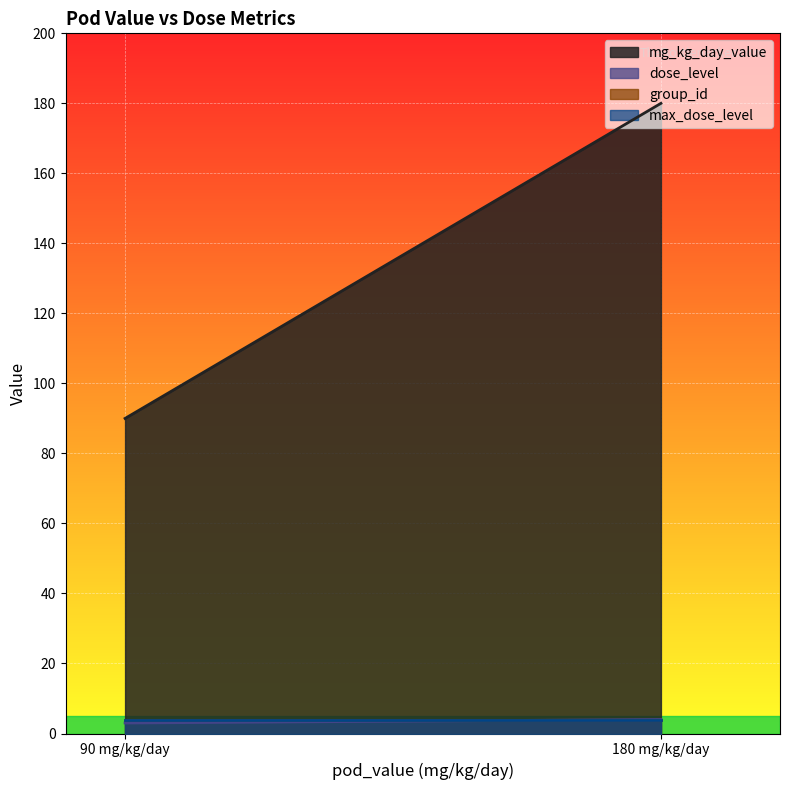

Is it true that dose_level equals 4 at nel?

False